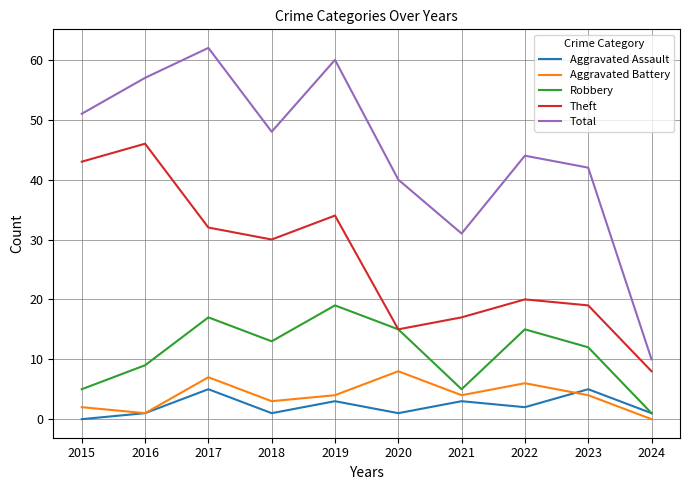

Which series has the widest spread of values?

Total